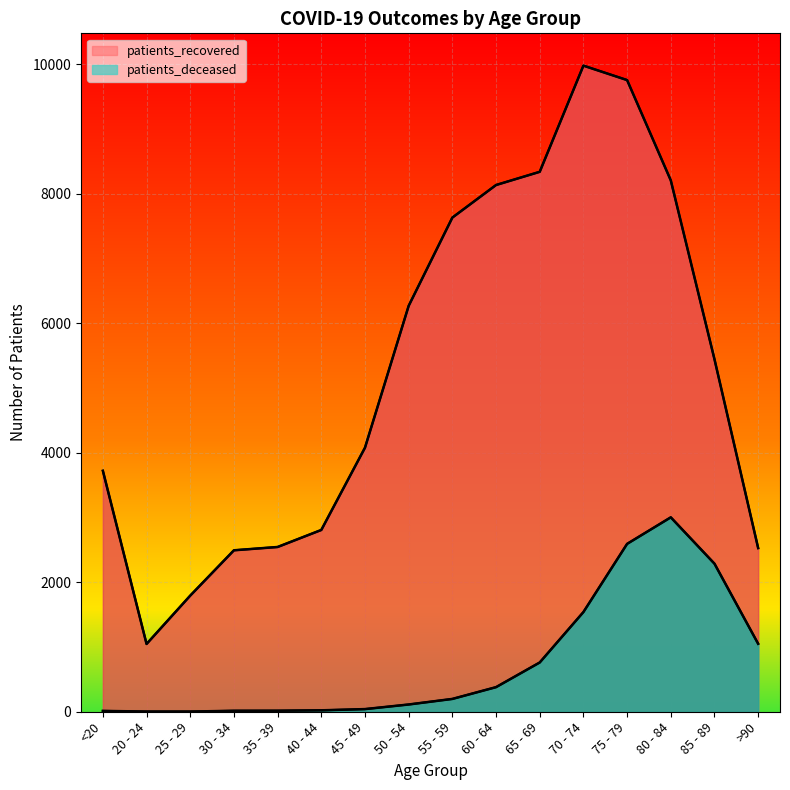

What are all the series names shown in the legend?

patients_deceased, patients_recovered